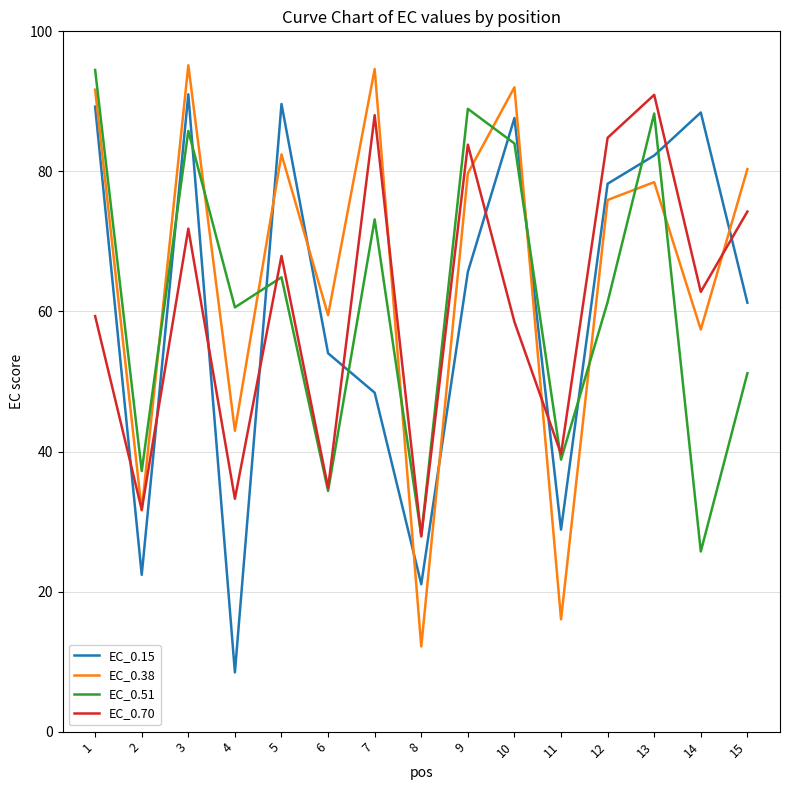

At which category does EC_0.15 reach its first local valley?

2